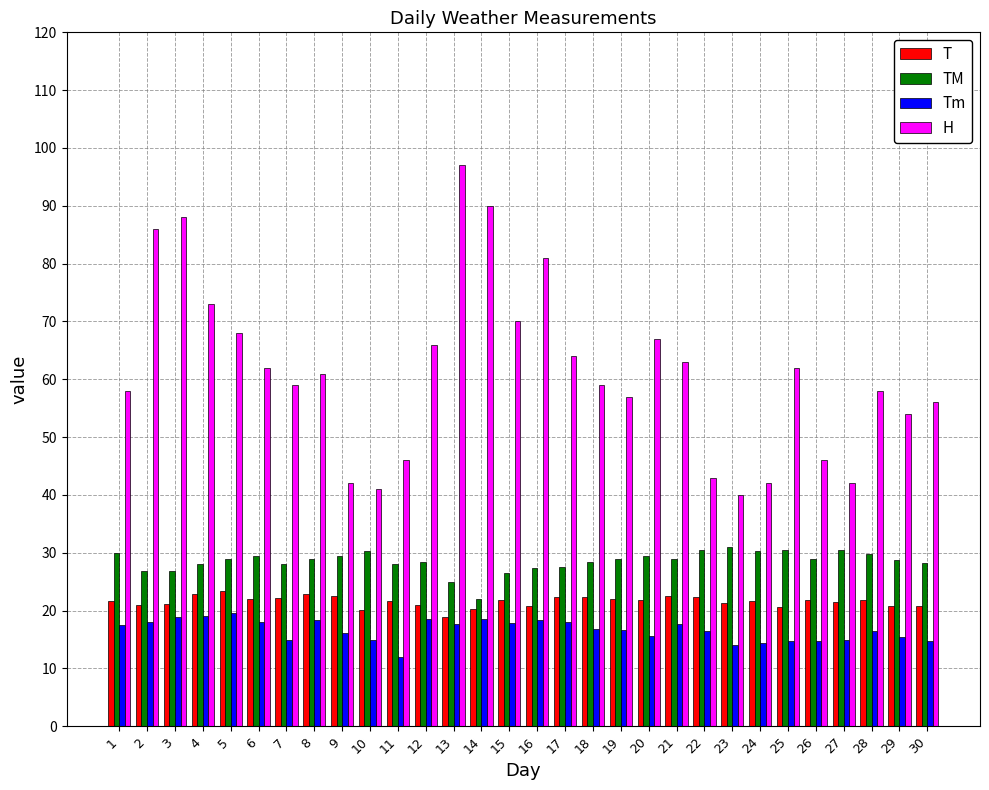

Which series has the largest total across all categories?

H